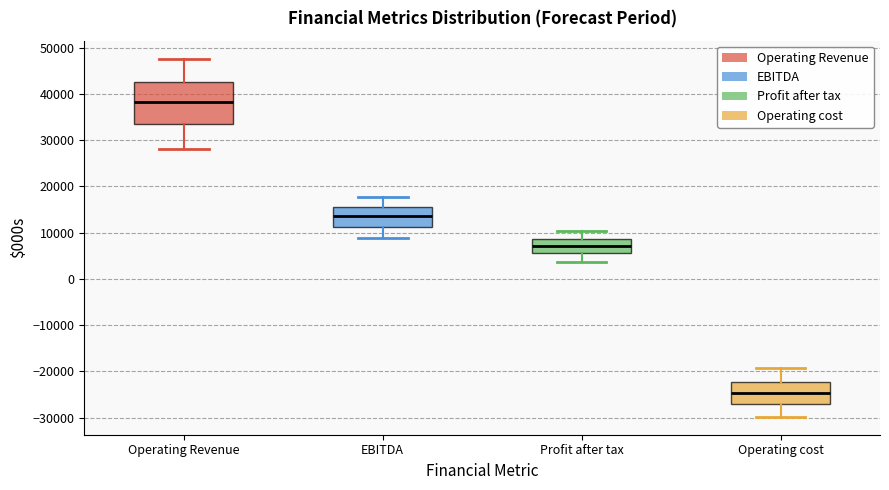

Which box has the lowest median line?

Operating cost